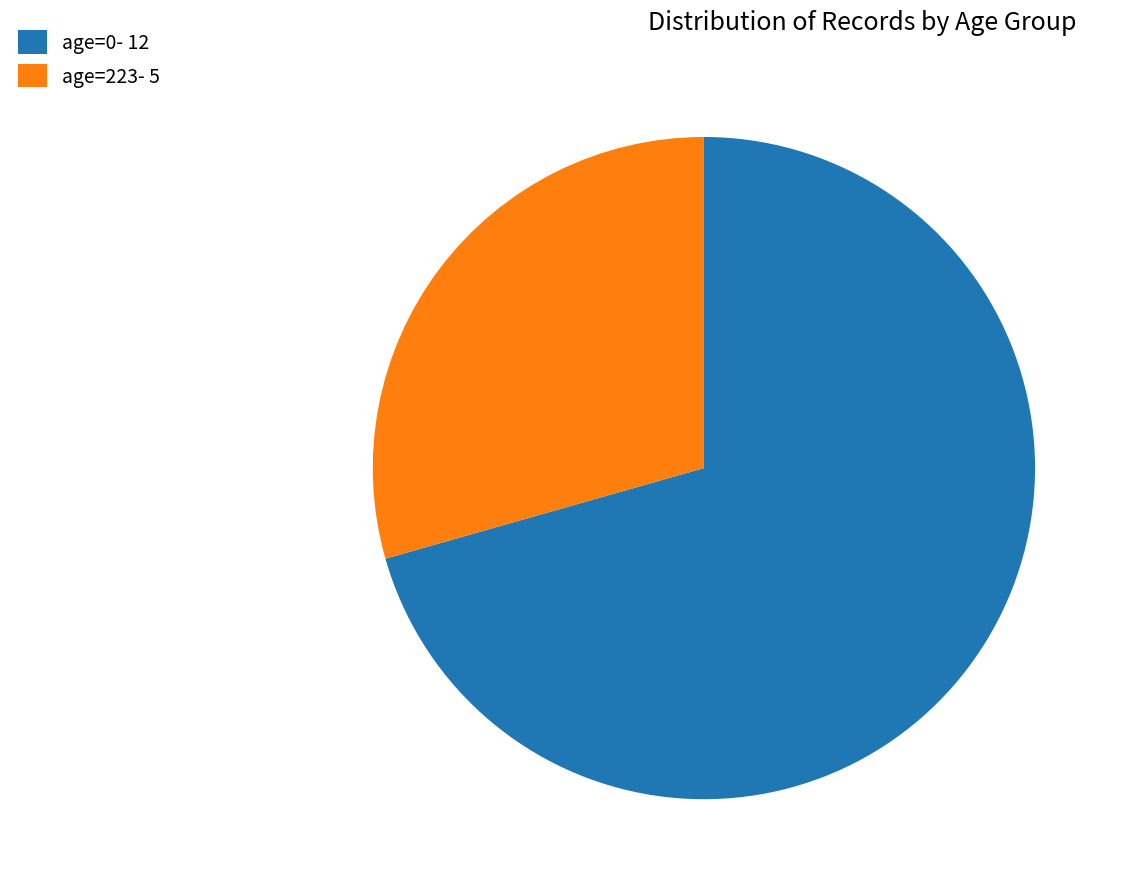

Which slice is the smallest?

age=223- 5